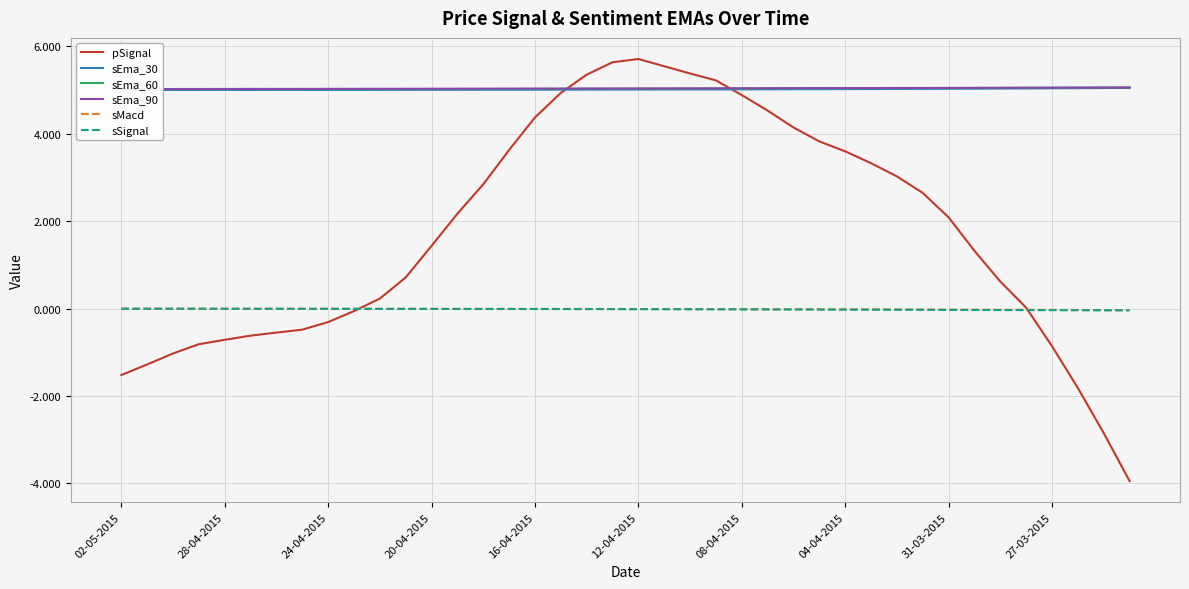

What is the minimum value for sEma_90?

5.0